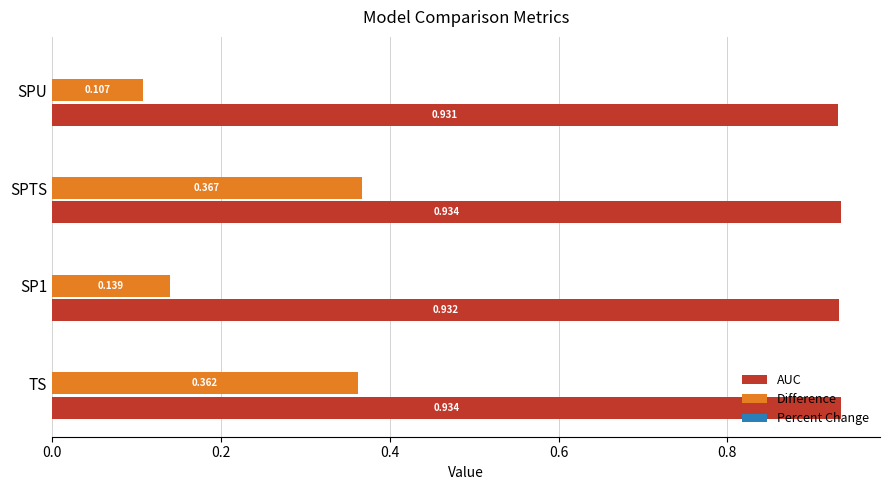

At which category is the sum across all series the highest?

SPTS